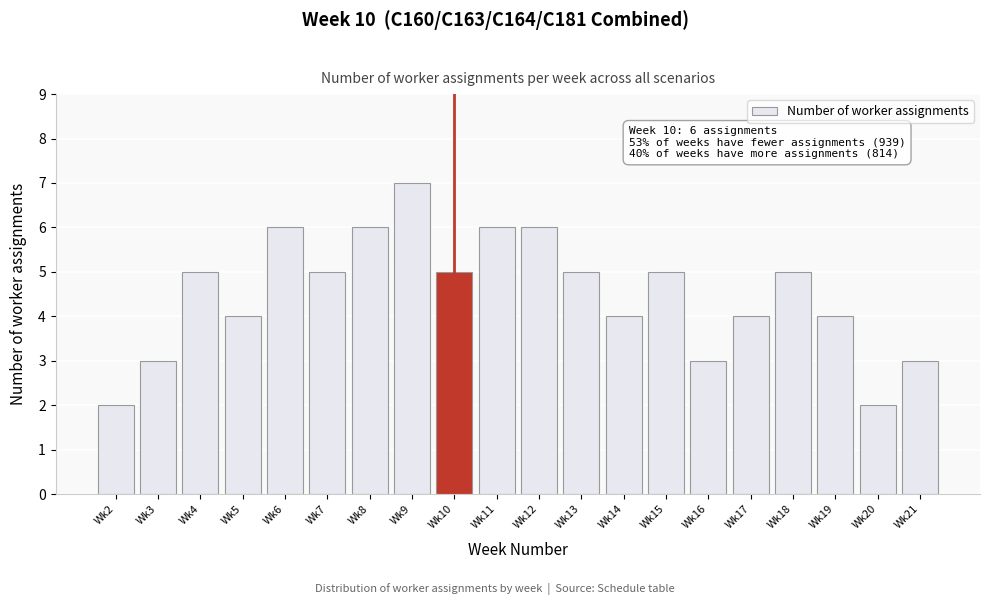

Reading left to right, extract all data points from this chart.

2	3	5	4	6	5	6	7	5	6	6	5	4	5	3	4	5	4	2	3